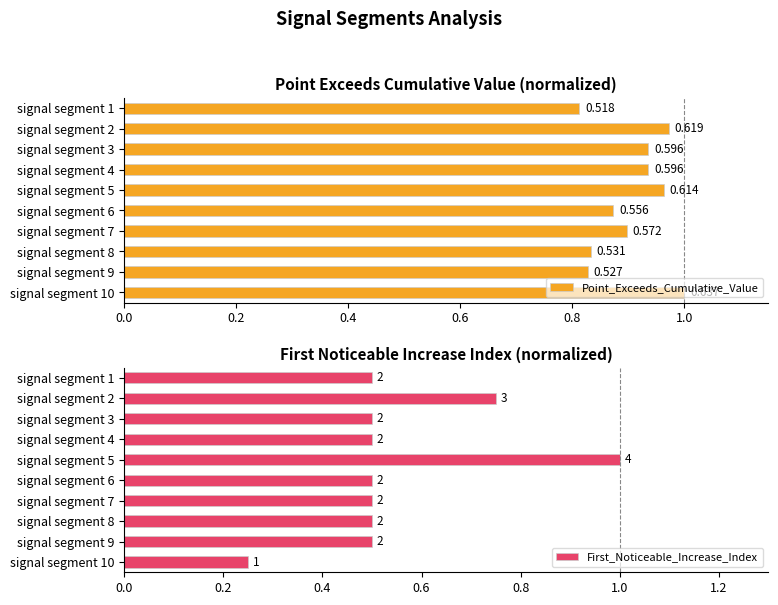

Between signal segment 6 and signal segment 8, which series saw the biggest shift?

Point_Exceeds_Cumulative_Value